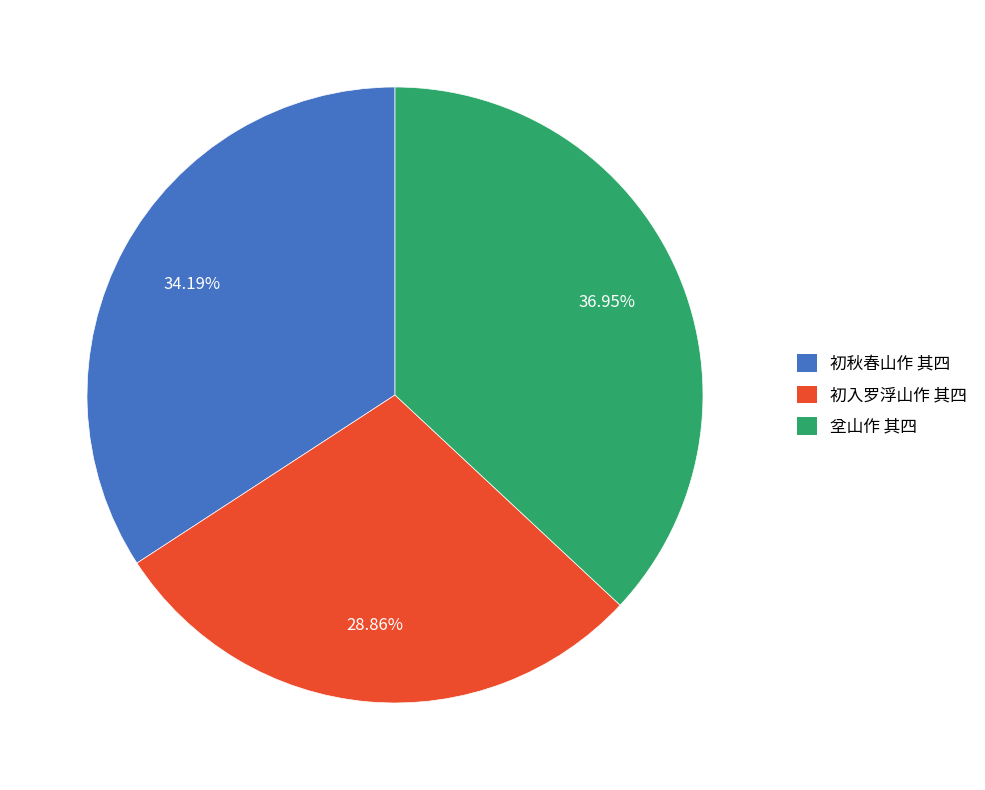

Which category has the biggest portion of the pie?

坌山作 其四